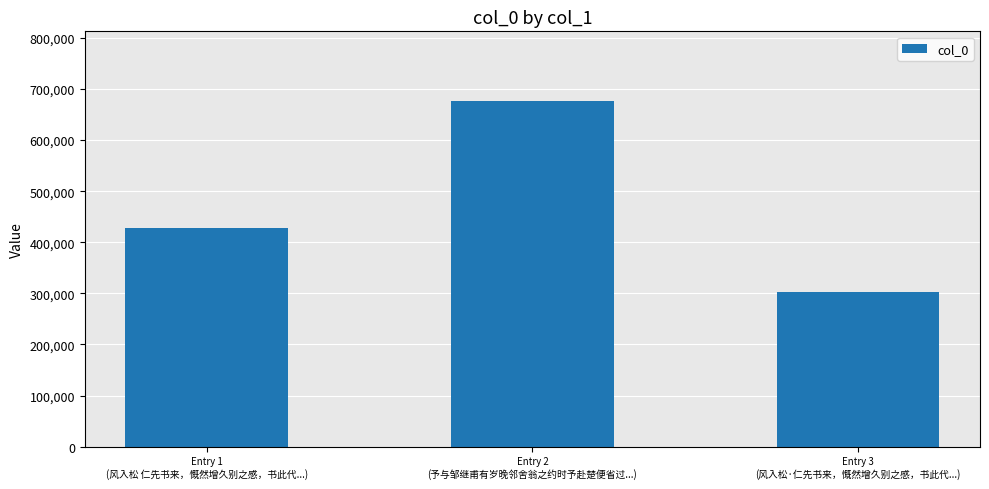

Are the bars horizontal?

No